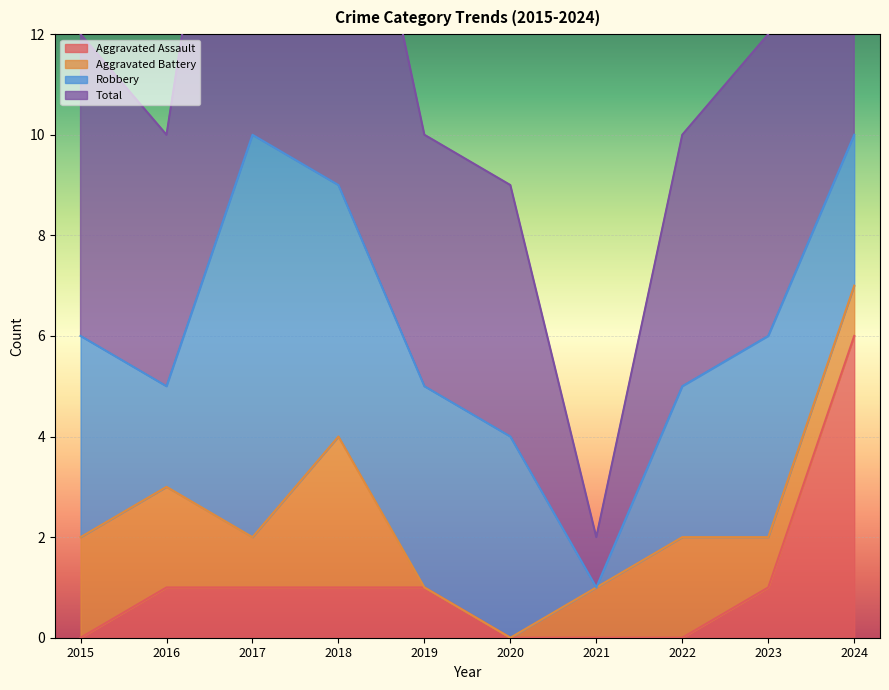

At which label does Total first exceed 12?

2017